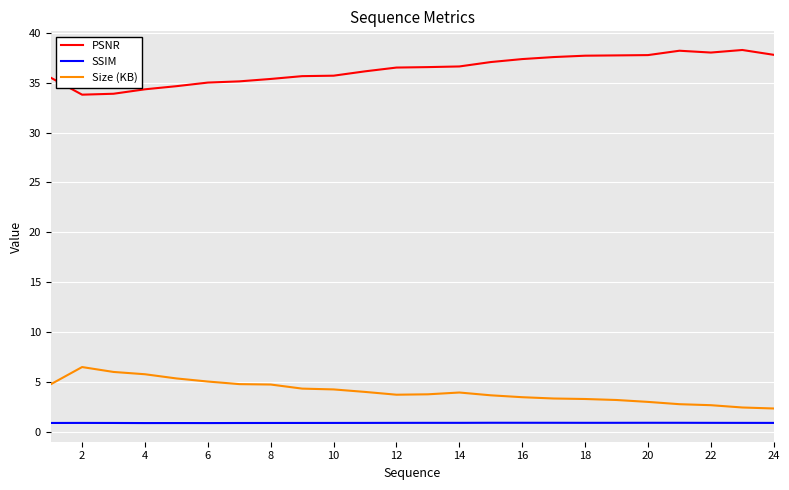

Which series has the largest total across all categories?

PSNR